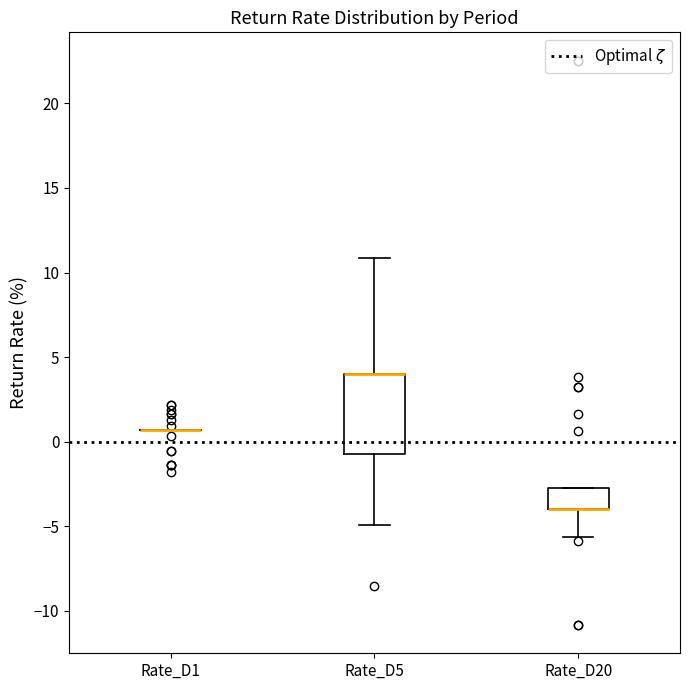

Reading left to right, transcribe this box plot: for each box, give where its median line is, the range the box spans, and where its two whiskers end, as read against the y-axis. The values are not printed on the chart, so give them approximately, as read against the axis.

Rate_D1: box collapsed to a line at 0.5, whiskers 0.5 to 0.5
Rate_D5: median 4.0 (drawn on the box's upper edge), box -0.5 to 4.0, whiskers -5.0 to 11.0
Rate_D20: median -4.0 (drawn on the box's lower edge), box -4.0 to -2.5, whiskers -5.5 to -2.5